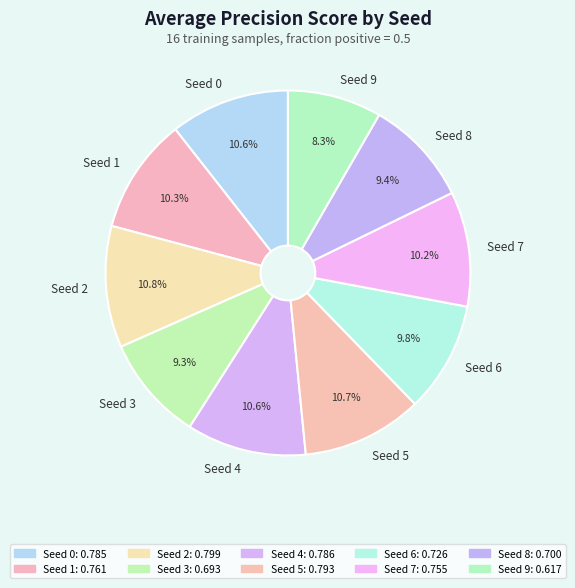

Which has a higher value, Seed 6 or Seed 9?

Seed 6